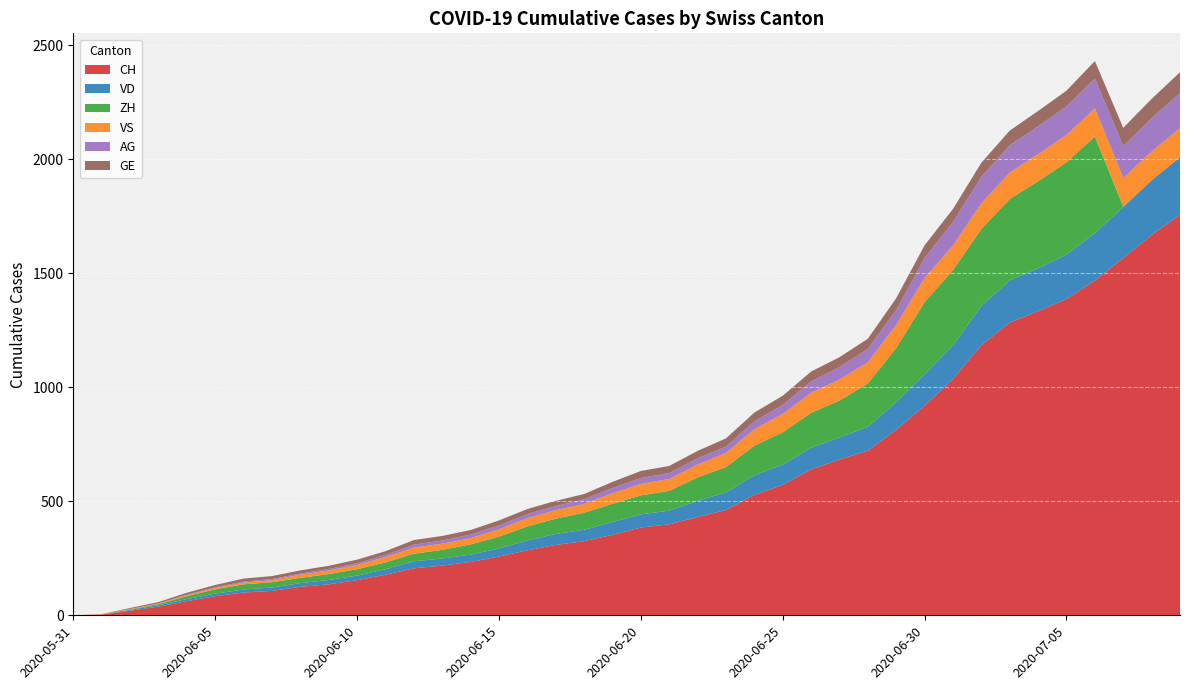

Reading left to right, extract all data points from this chart.

CH: 0	3	20	38	62	84	100	107	125	136	154	178	206	218	234	258	285	309	325	353	385	399	431	462	528	572	640	683	722	814	919	1037	1185	1284	1334	1387	1468	1567	1668	1757
VD: 0	0	4	6	9	11	13	15	16	19	20	24	31	31	32	35	43	48	50	56	58	60	71	77	86	89	95	97	105	121	138	147	172	185	188	195	208	224	240	252
ZH: 0	0	2	5	13	19	23	23	23	26	28	30	33	38	45	52	62	67	75	80	83	87	103	111	130	142	153	162	190	238	317	330	338	357	382	405	424	1	0	0
VS: 0	1	2	2	4	6	7	9	14	15	19	23	27	27	27	32	36	37	38	46	50	52	56	62	72	80	88	92	93	101	105	108	112	116	118	120	123	126	126	128
AG: 0	0	0	1	3	3	5	5	5	7	7	10	13	14	16	17	18	18	21	23	26	26	28	28	35	40	50	55	59	65	88	103	116	120	123	125	132	140	147	153
GE: 0	1	4	6	8	10	13	13	14	14	16	16	20	20	20	22	22	23	23	27	31	31	32	36	38	40	43	43	44	52	56	57	62	64	67	69	76	80	84	92